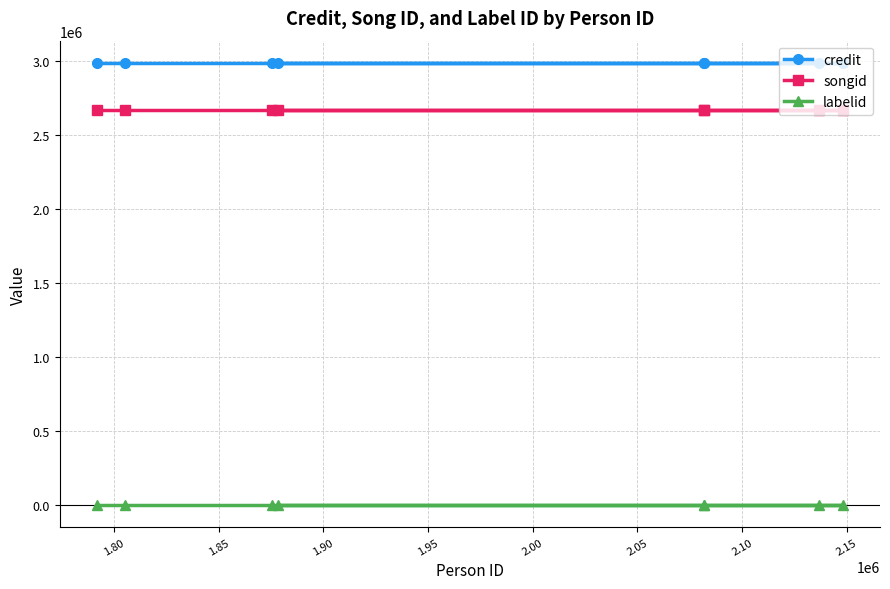

What is the sum of all credit values?

23905400